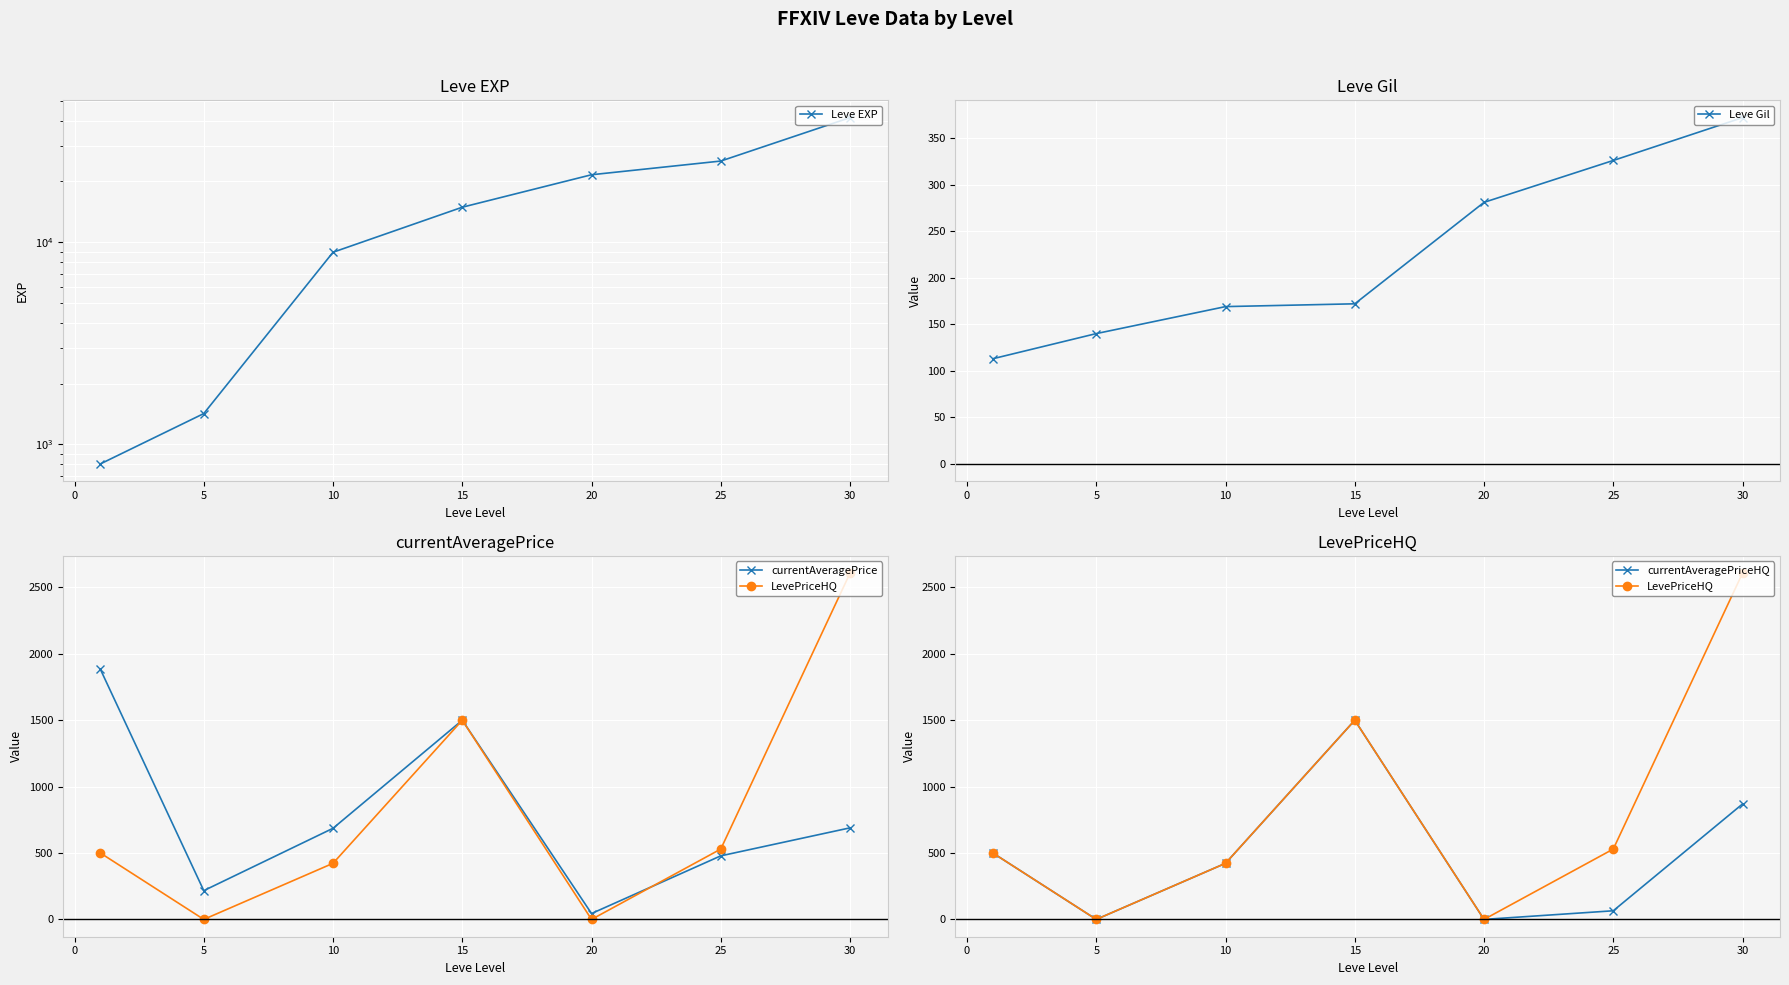

At how many categories does at least one series exceed 36144?

1